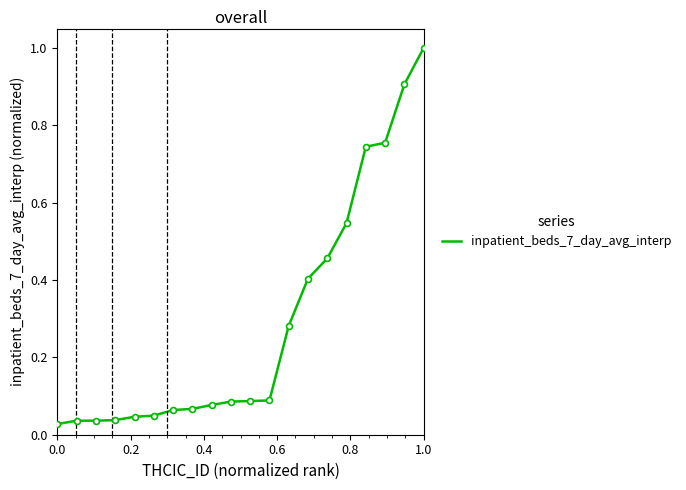

What is the greatest value displayed?

1.0